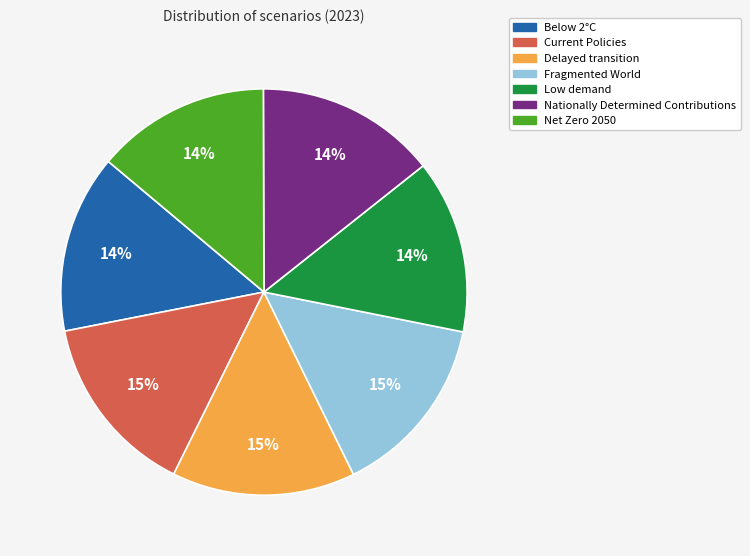

Is Fragmented World the majority of the pie?

No